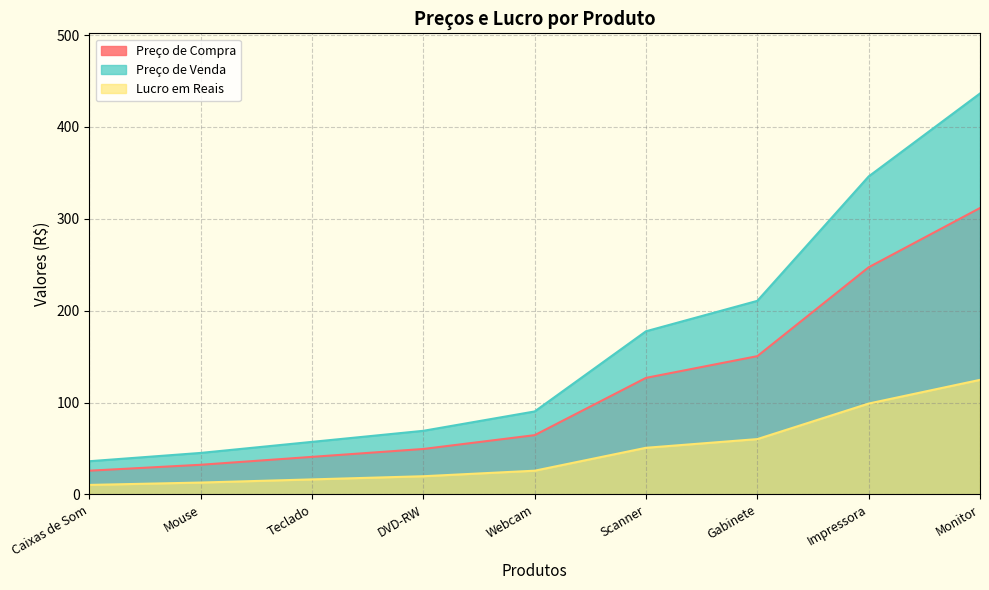

What is the total value across all series at DVD-RW?

138.5